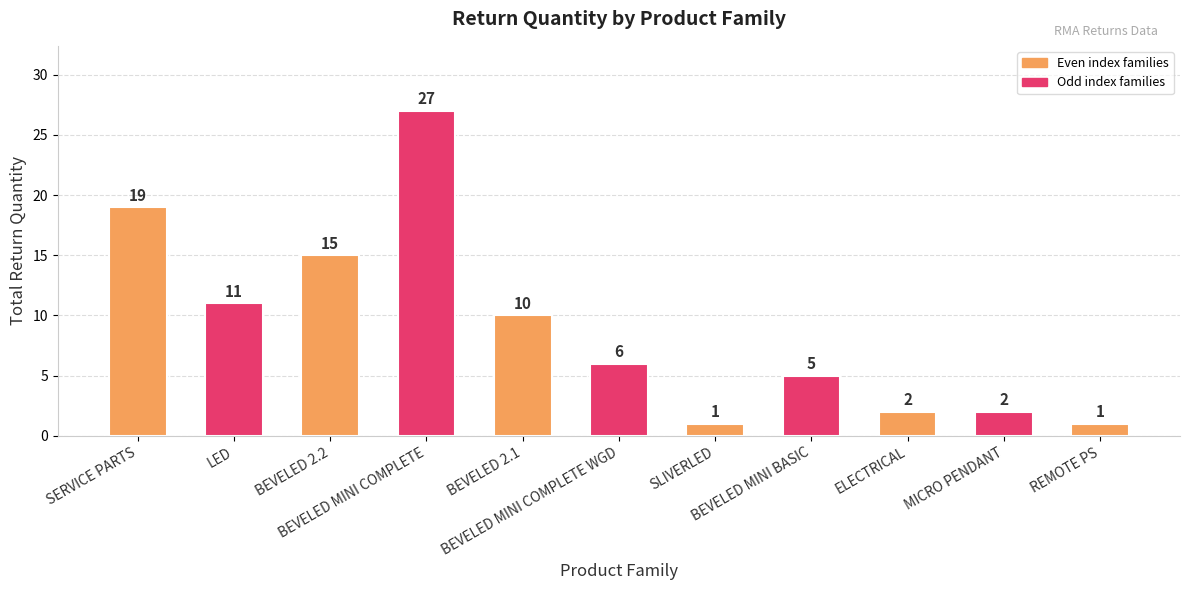

What is the label of the 2nd bar from the left?

LED